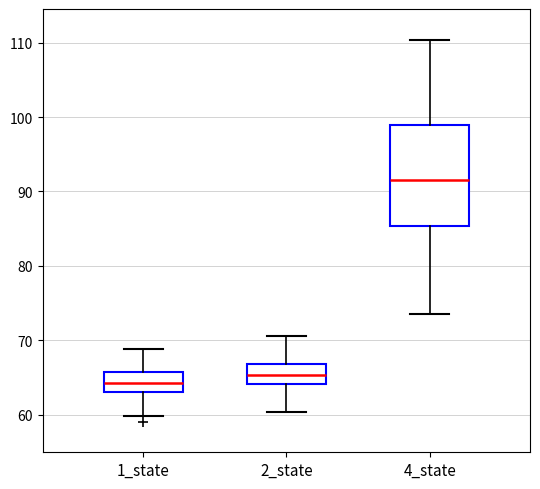

Where does the upper whisker of the box for 1_state end on the y-axis? The values are not printed on the chart, so give them approximately, as read against the axis.

69